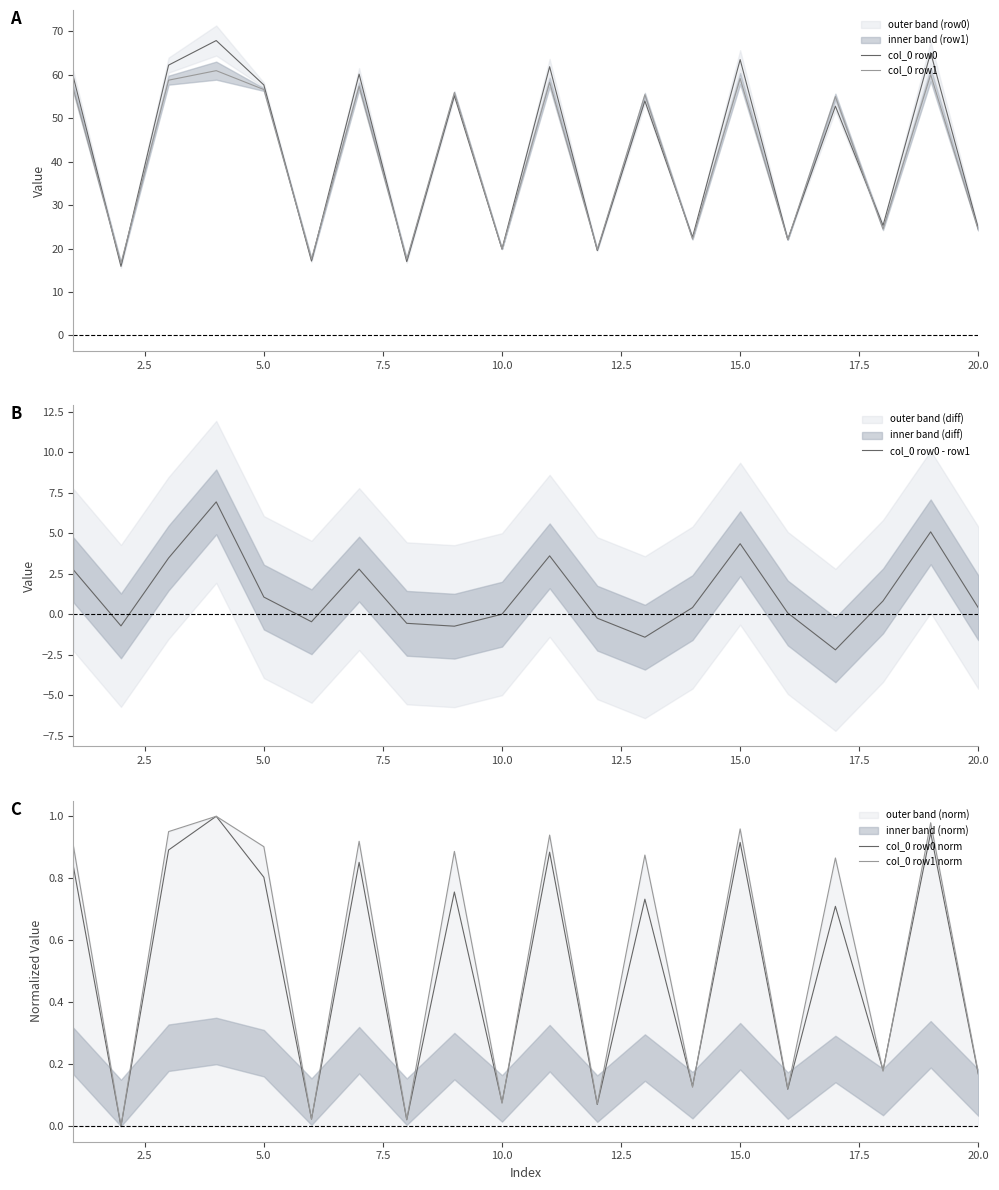

Is it true that col_0 row1 equals 85.6 at 5.0?

False